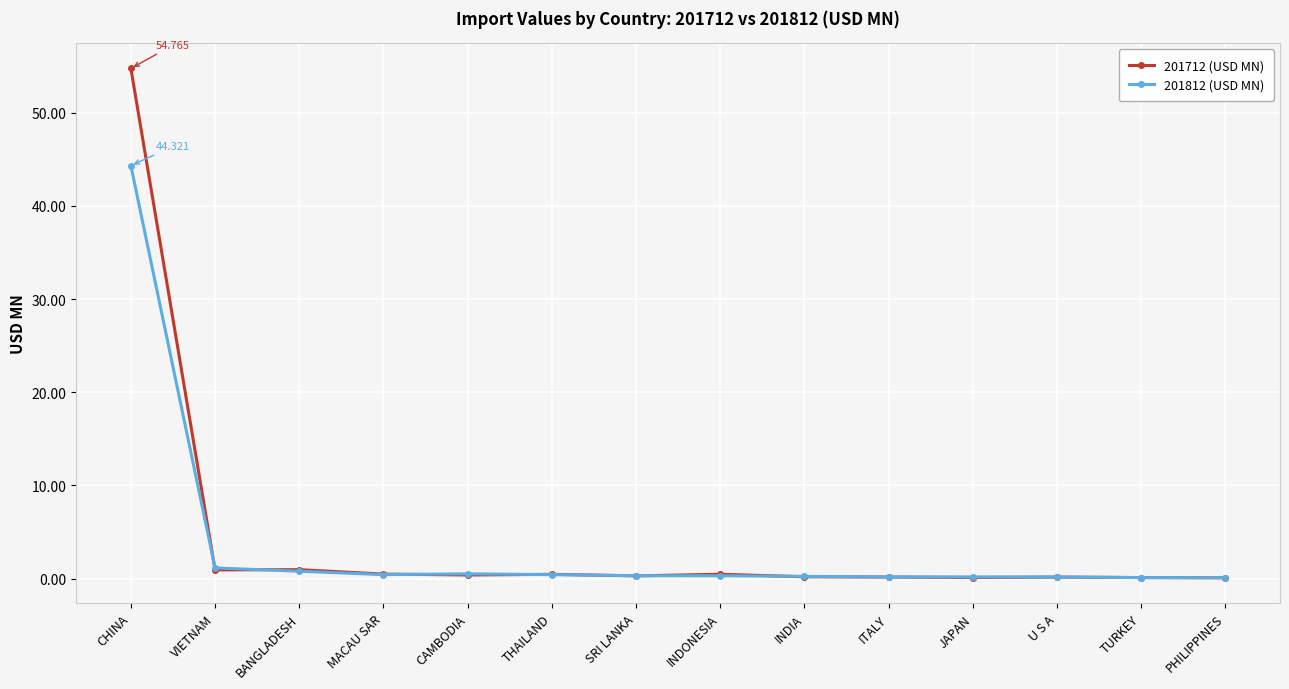

In 201712 (USD MN), how many points are lower than both neighbors (excluding endpoints)?

4